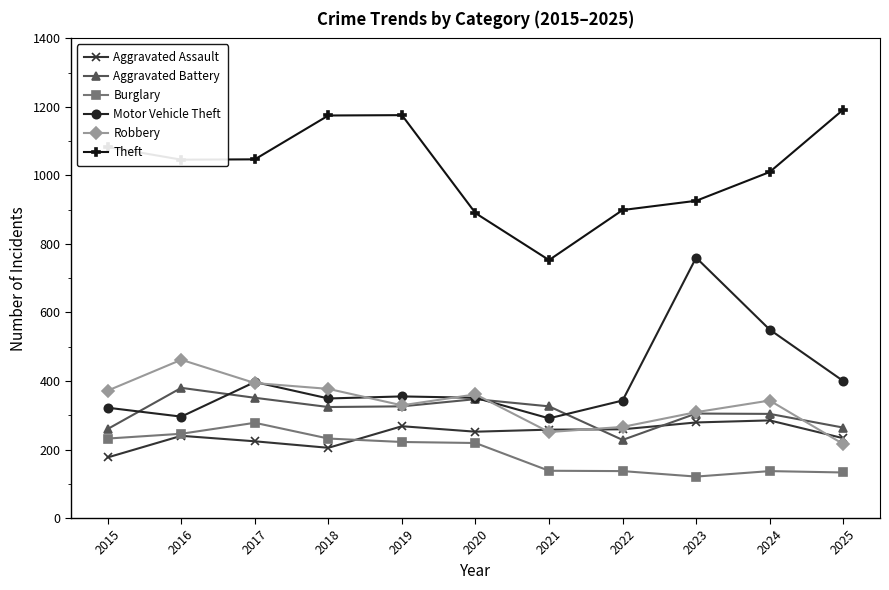

True or false: Burglary and Aggravated Battery cross at least once.

False